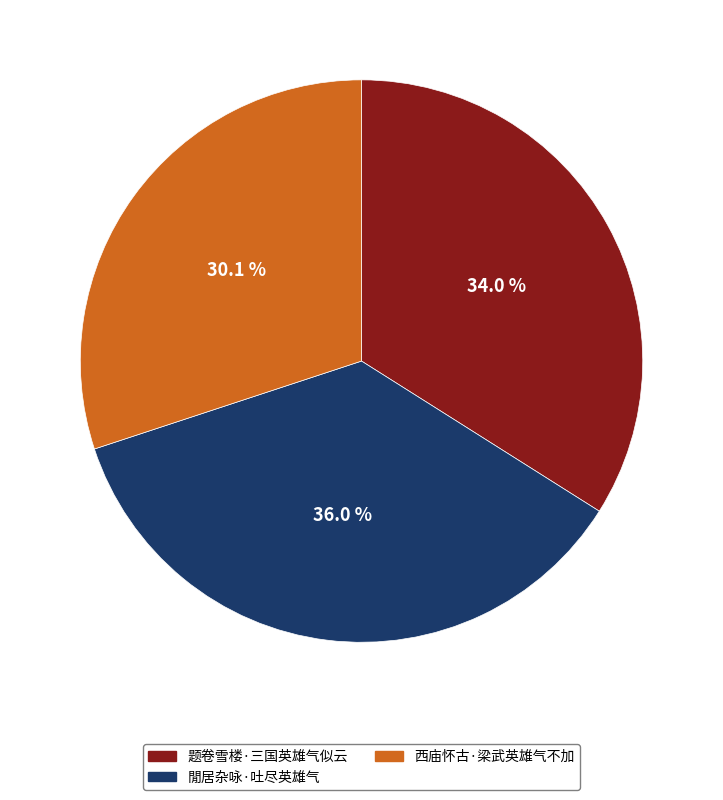

Which has a higher value, 西庙怀古·梁武英雄气不加 or 题卷雪楼·三国英雄气似云?

题卷雪楼·三国英雄气似云